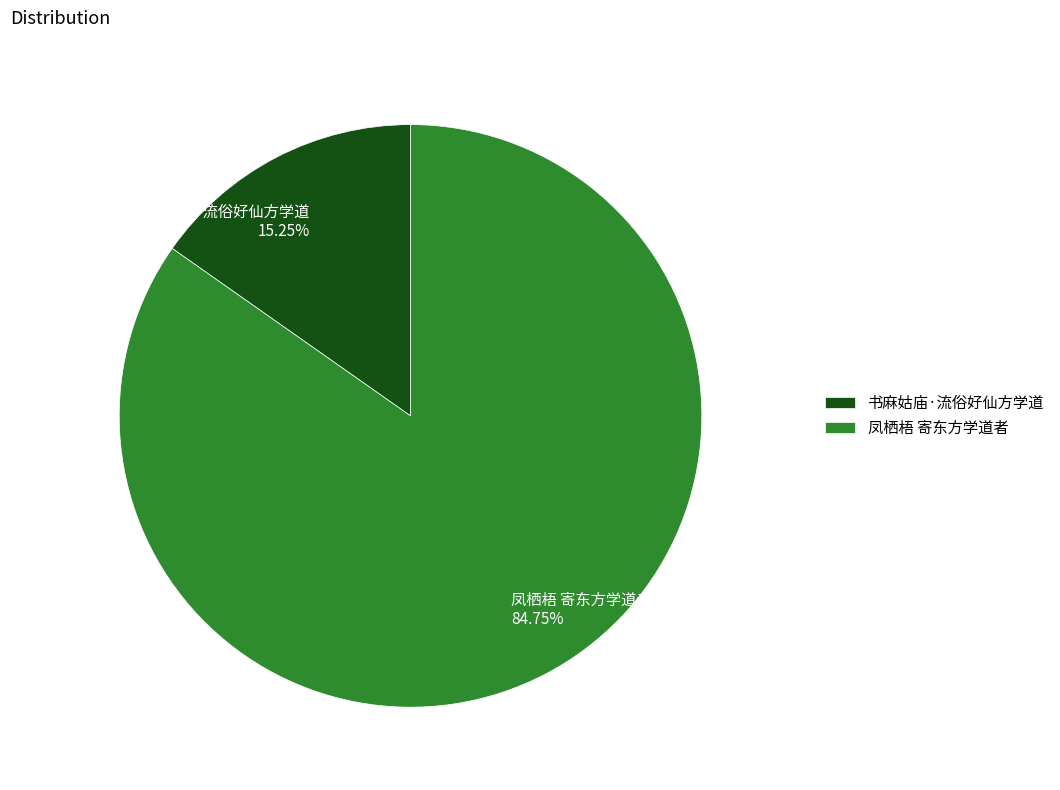

Is it true that 书麻姑庙·流俗好仙方学道 is 21% of the pie?

False